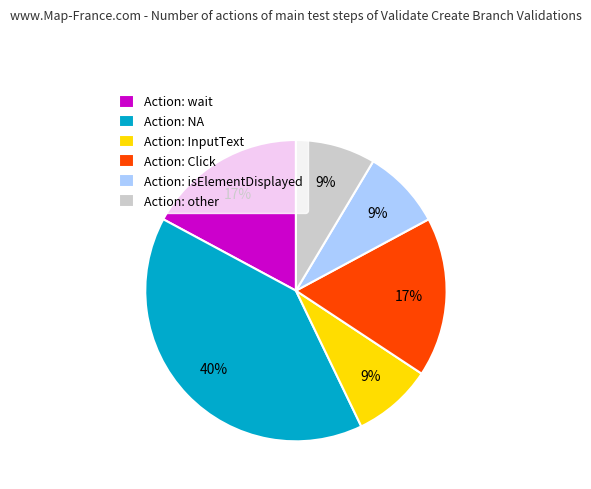

What is the ratio of the value at Action: InputText to the value at Action: isElementDisplayed?

1.0